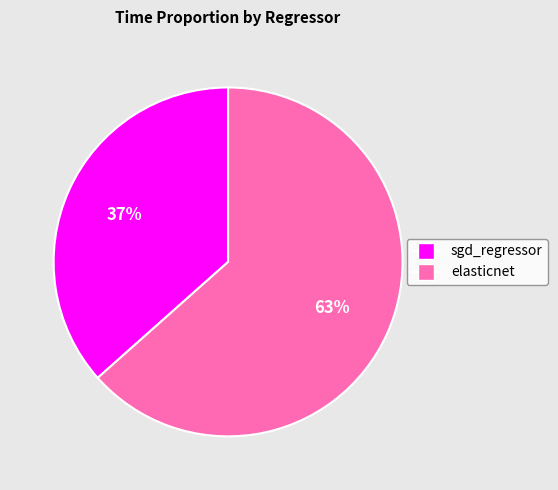

Count the number of slices in the pie.

2